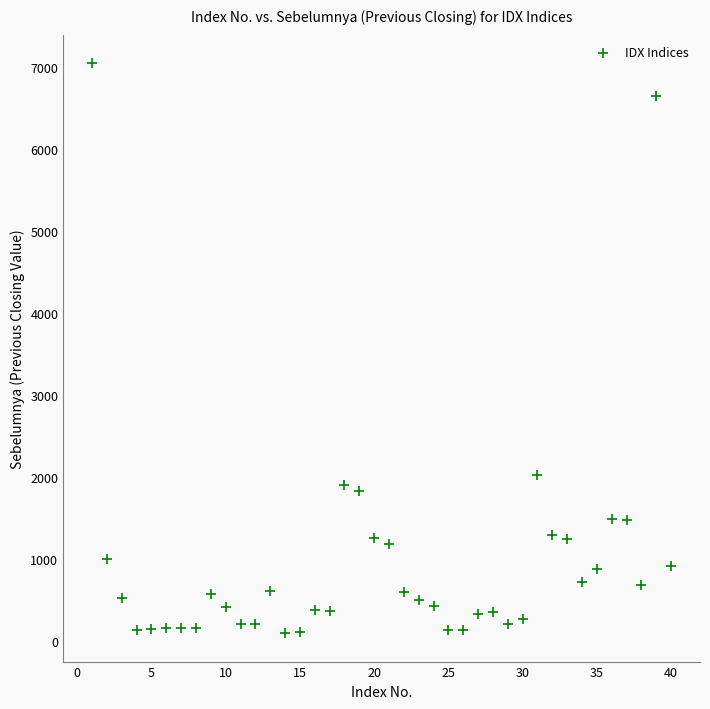

What is the range of X values (max minus min)?

39.0